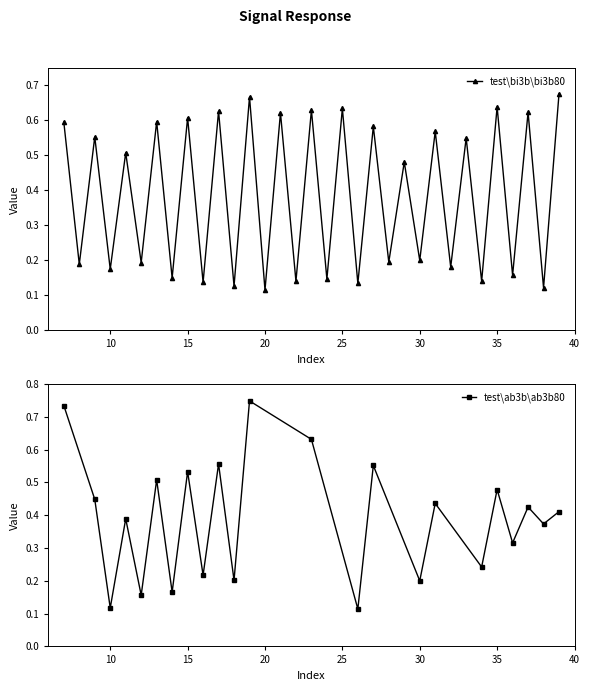

What is the greatest value displayed?

0.7